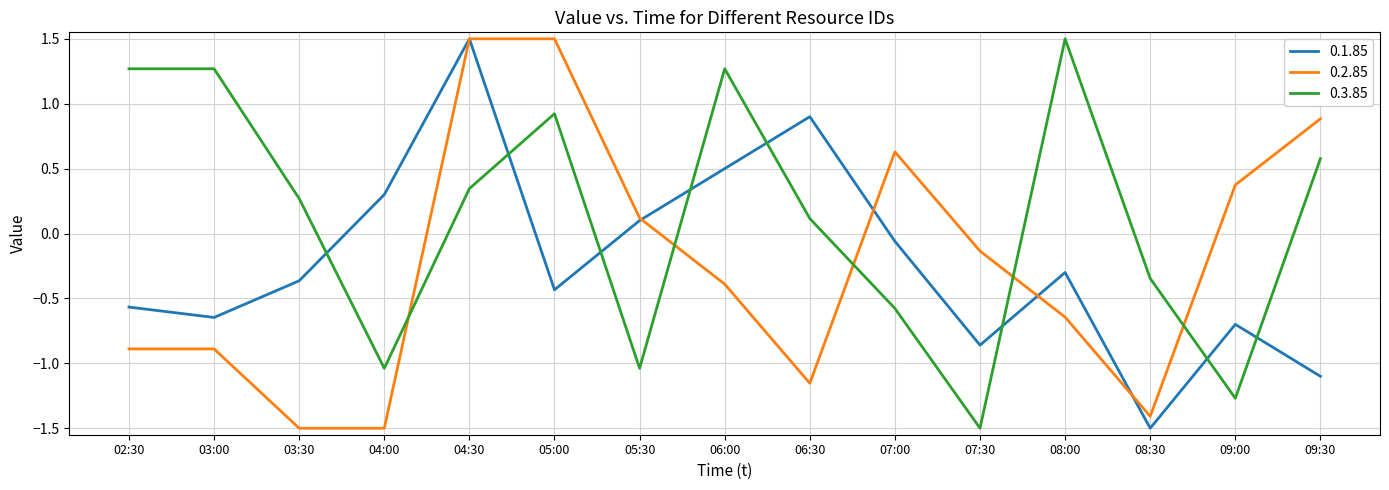

Which category has the lowest value in the 0.3.85 series?

07:30